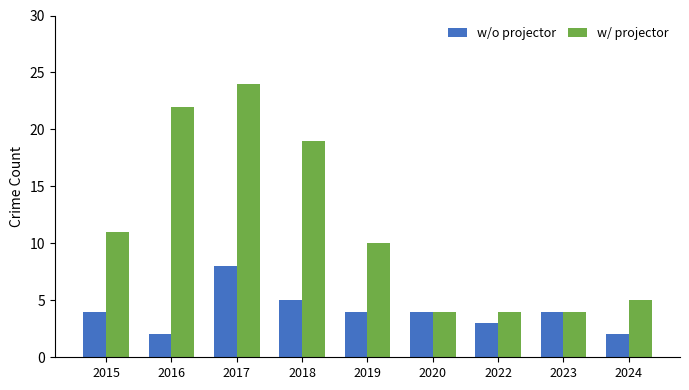

What are all the series names shown in the legend?

w/o projector, w/ projector